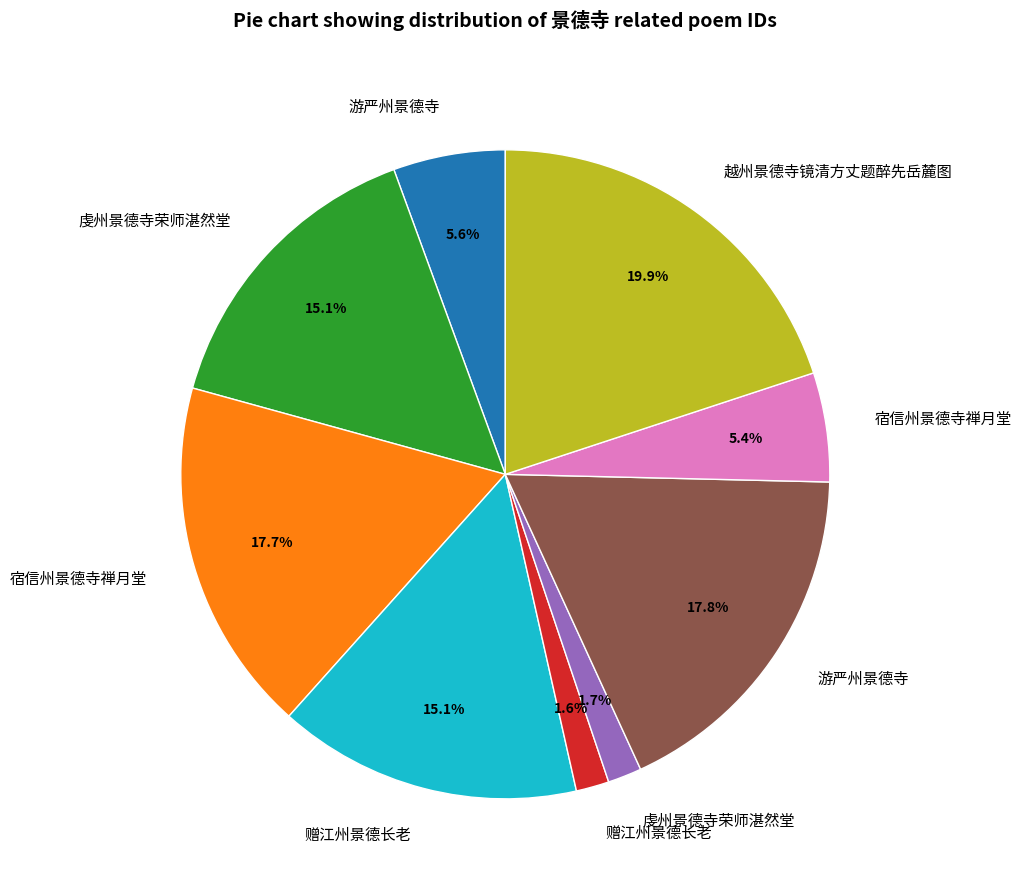

Does any single category account for the majority?

No